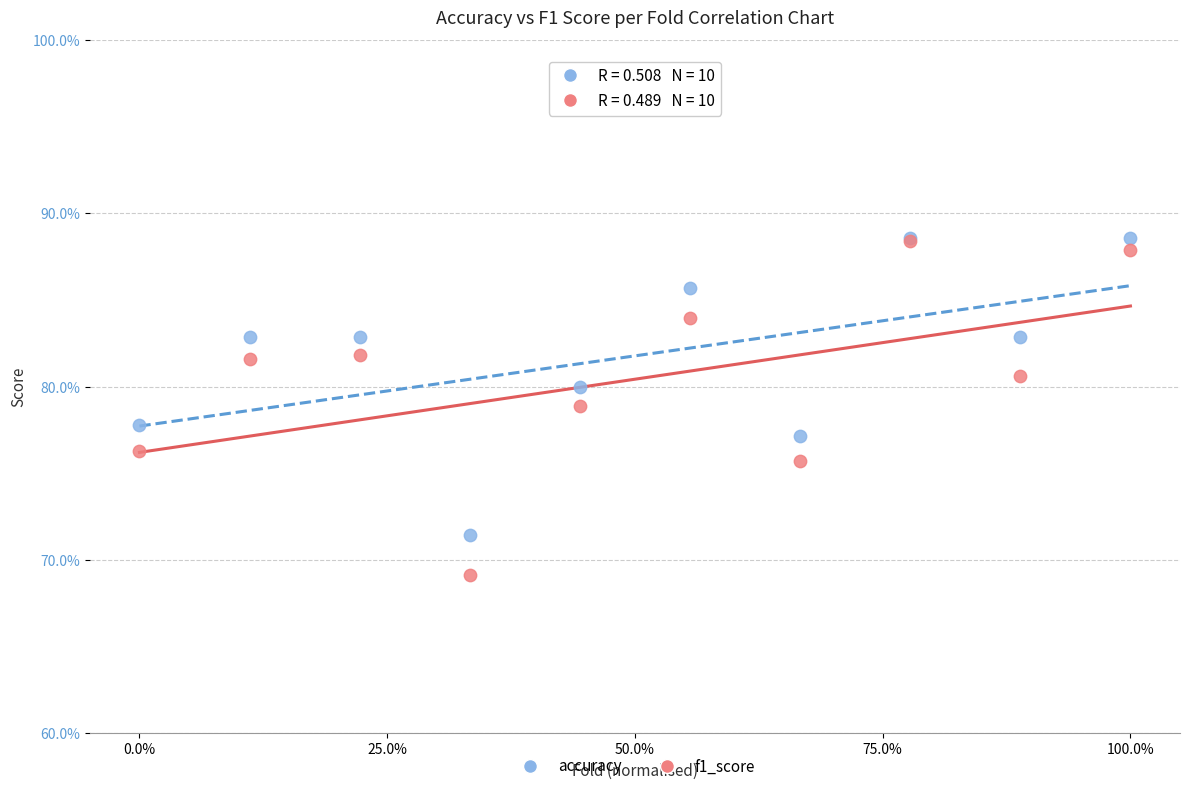

What are all the series names shown in the legend?

accuracy, f1_score